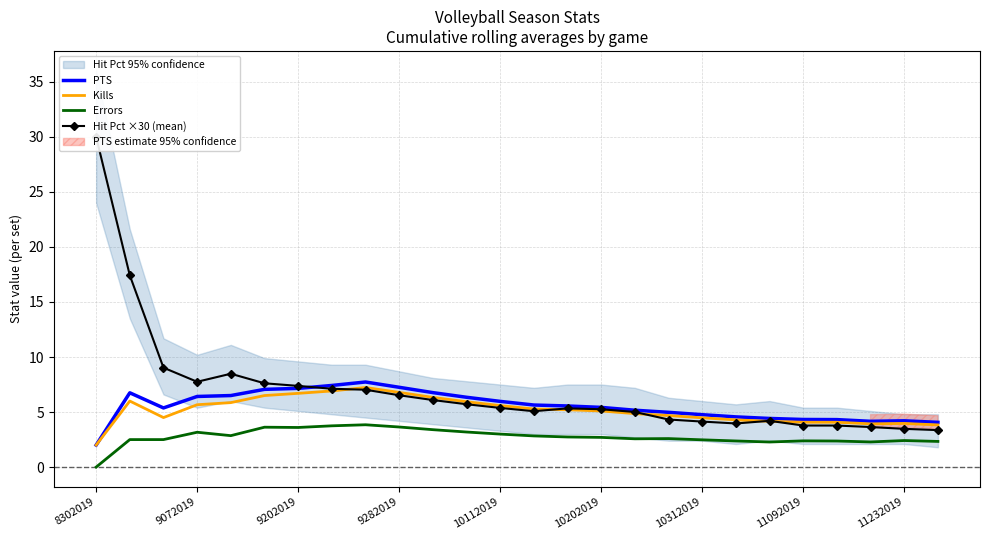

What is the value of the Kills point at the 1st from the left?

2.0